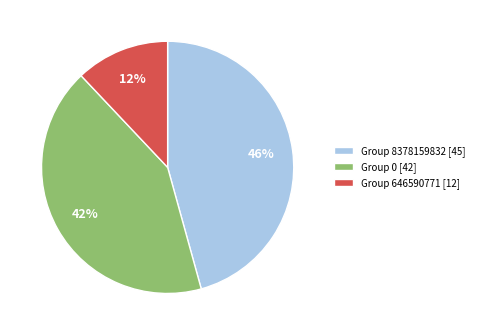

What percentage is the Group 646590771 [12] slice, to the nearest percent?

12%